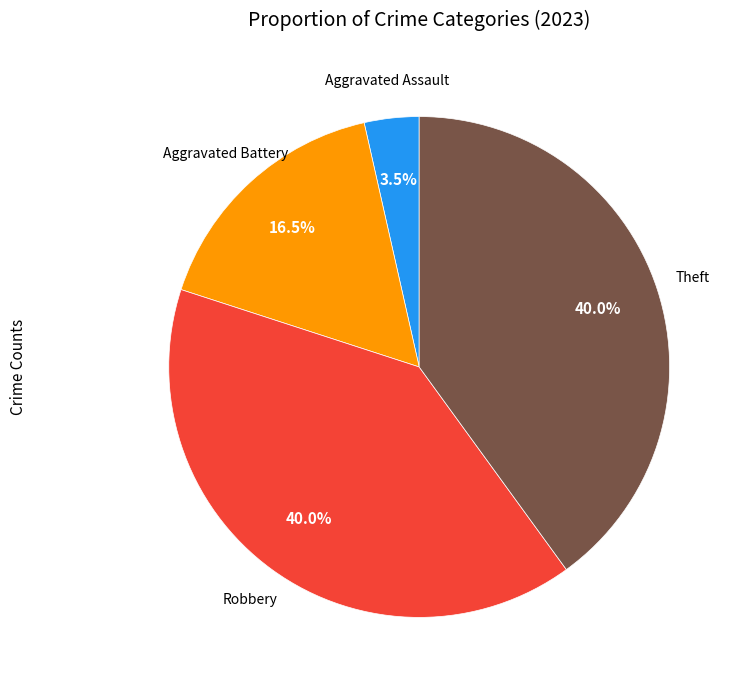

What is the smallest slice in the pie chart?

Aggravated Assault